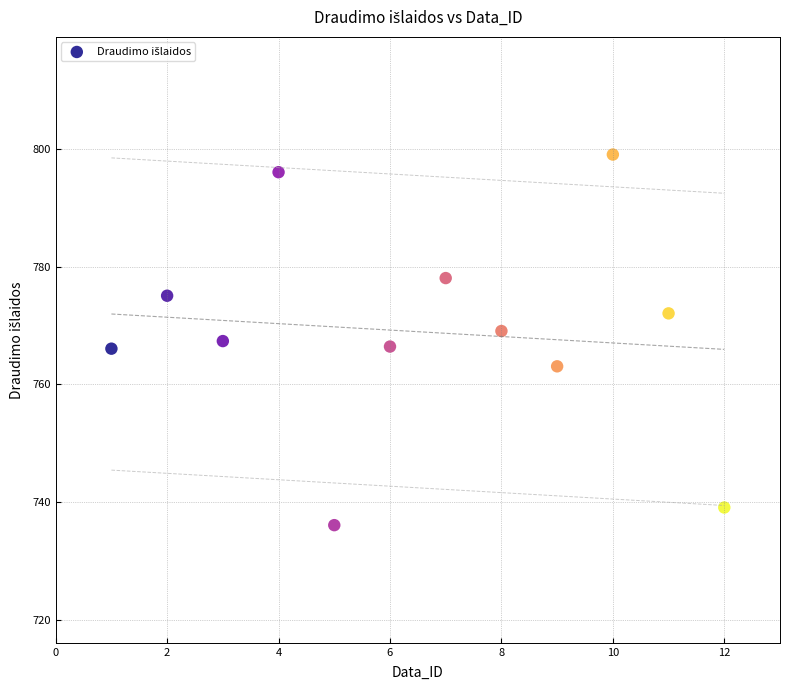

What is the range of Y values (max minus min)?

63.0